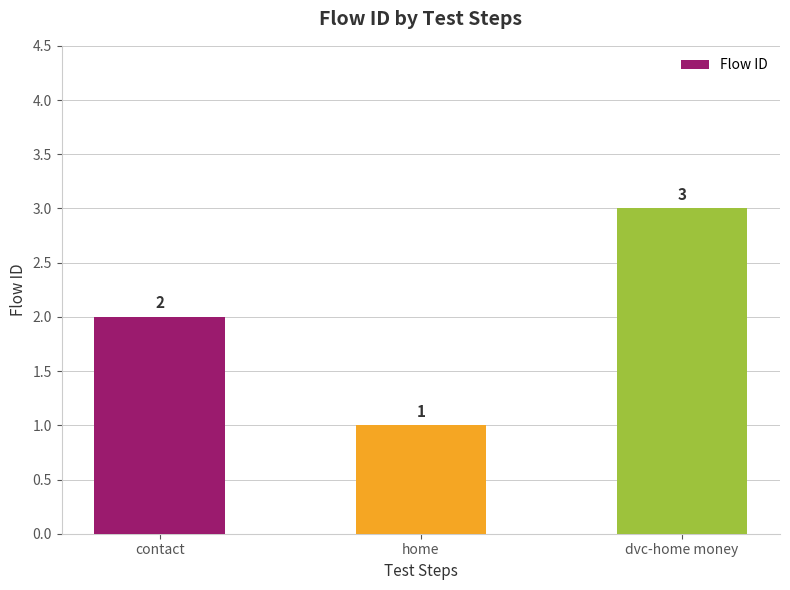

What is the label of the 1st bar from the left?

contact